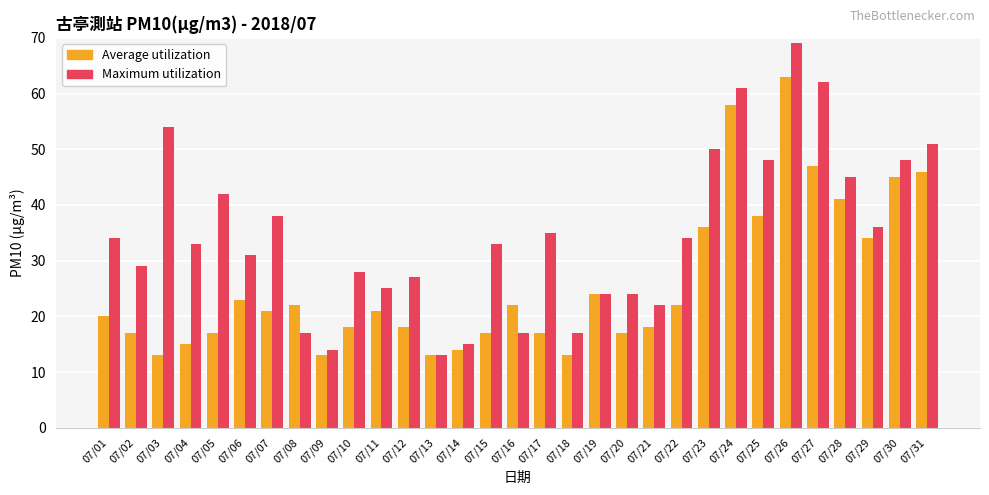

How many bars are there in total?

62